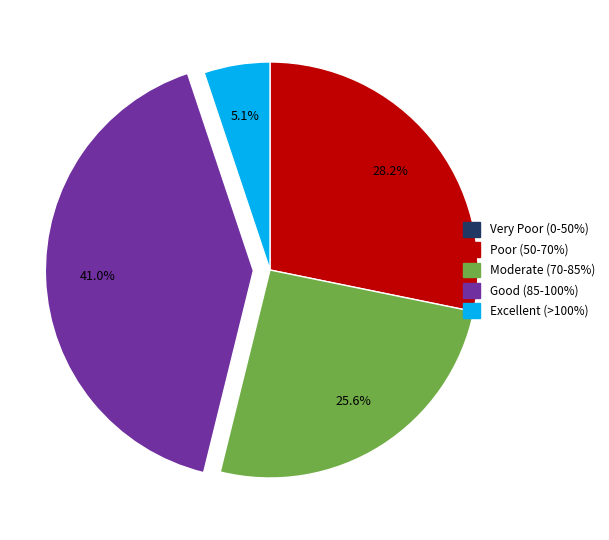

Is there a majority slice in this chart?

No